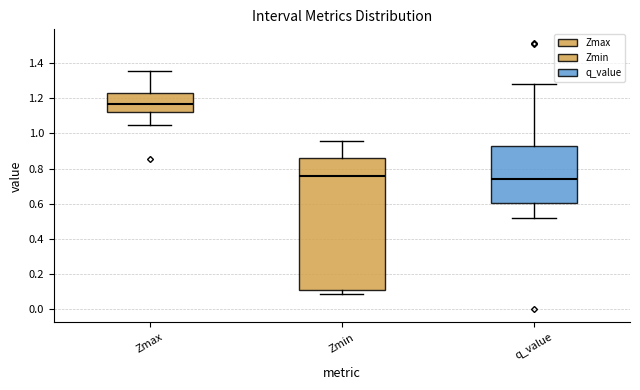

Which box's median line is the lowest?

q_value